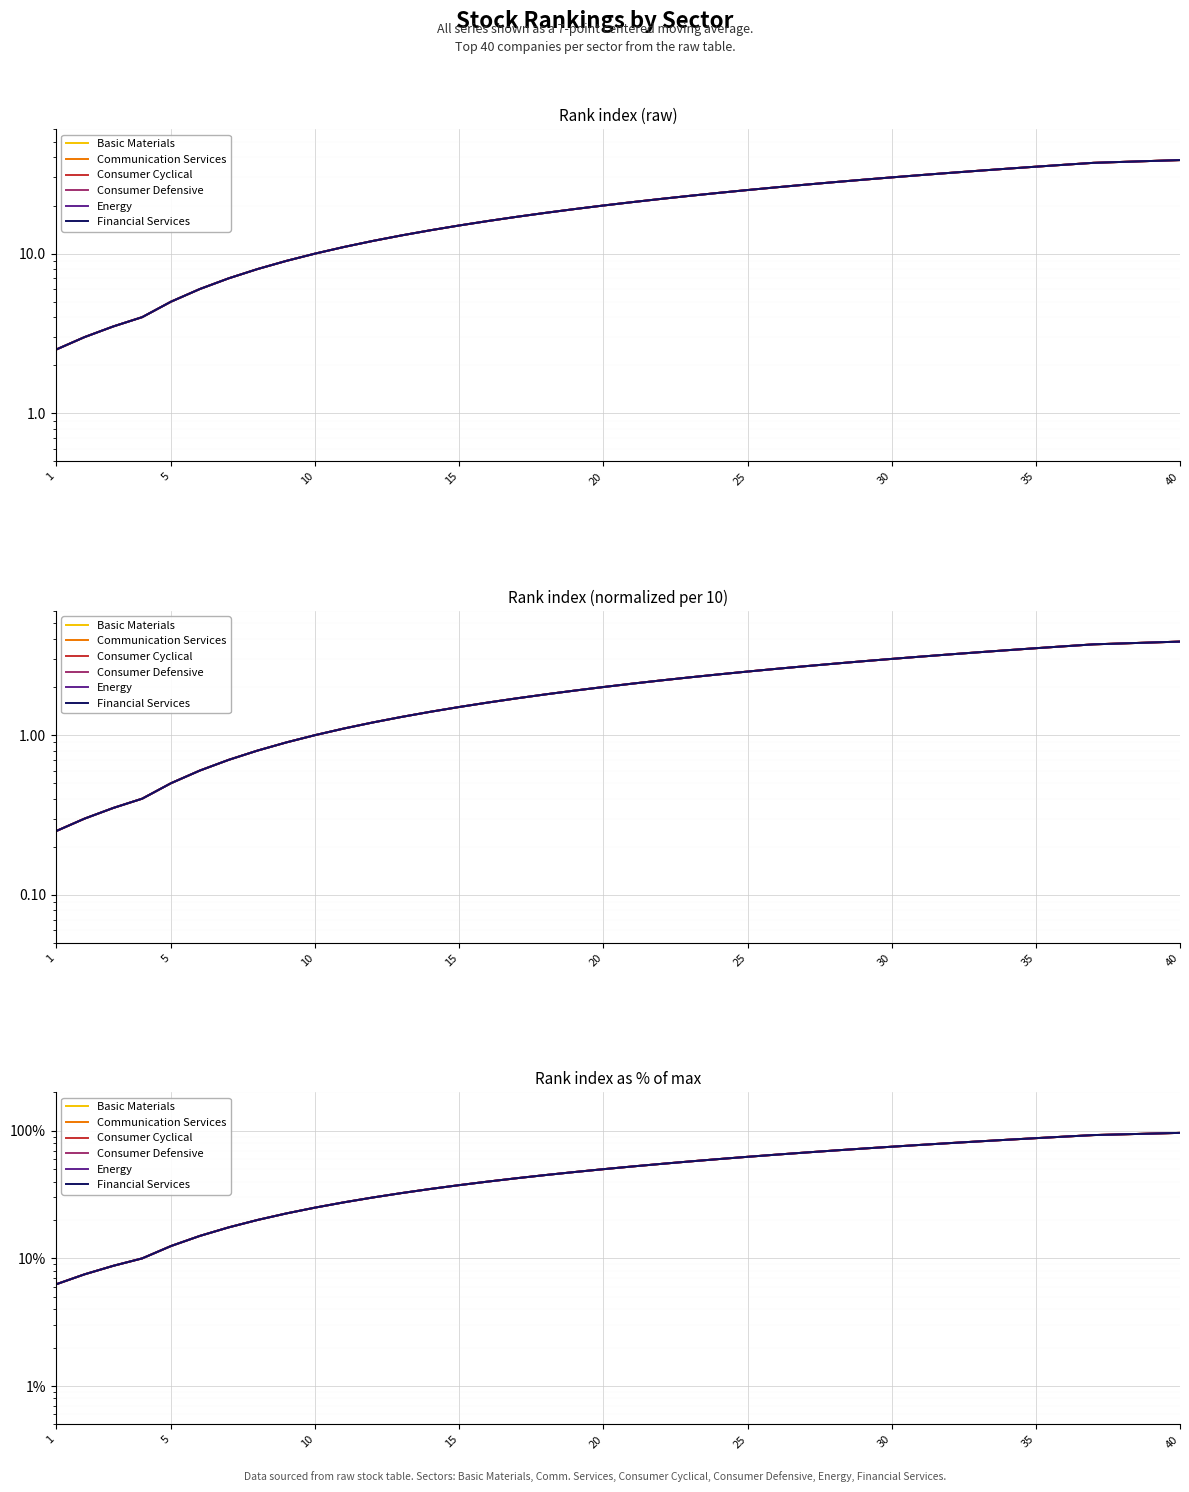

True or false: Communication Services and Energy intersect in this chart.

False